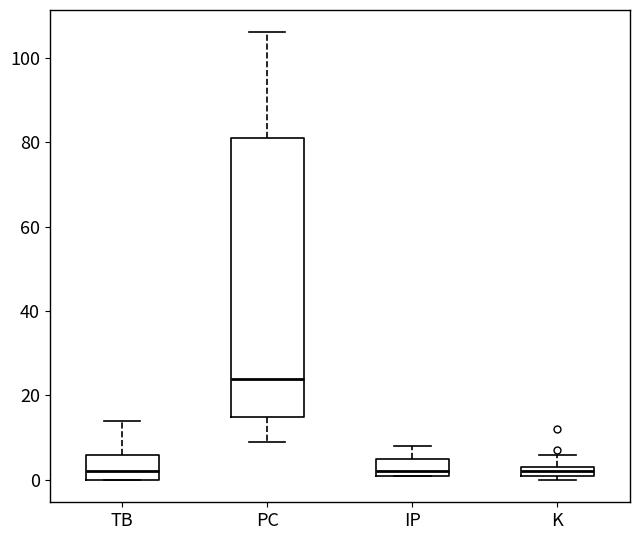

Where is the lower edge of the box for TB on the y-axis? The values are not printed on the chart, so give them approximately, as read against the axis.

0